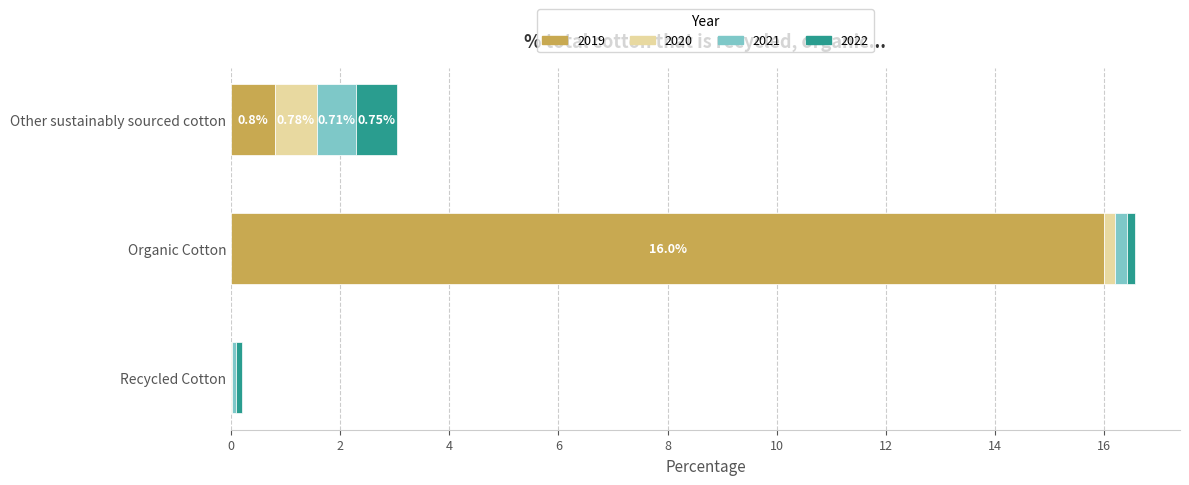

Count the number of categories in the chart.

3